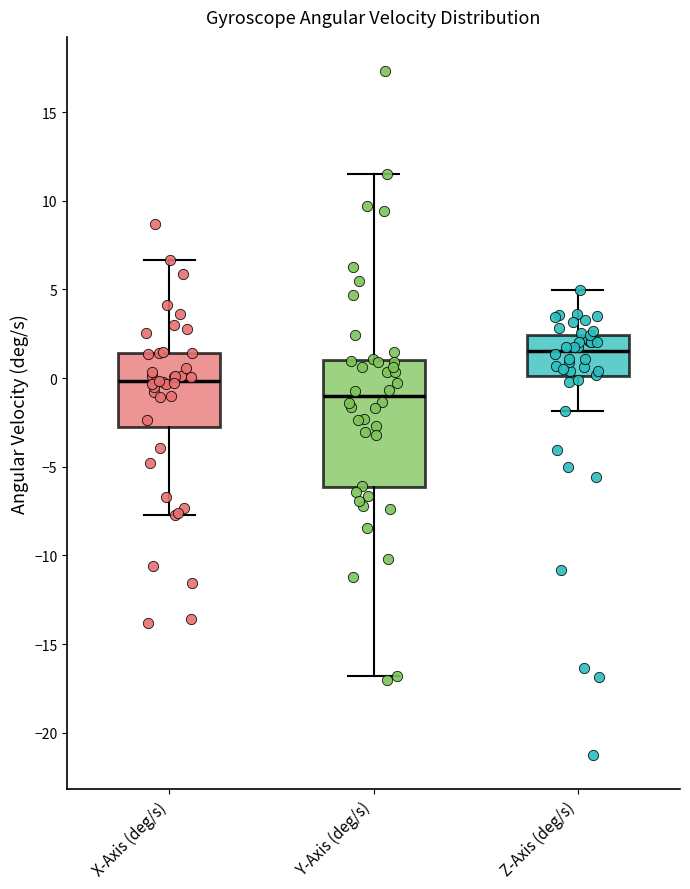

Where is the lower edge of the box for X-Axis (deg/s) on the y-axis? The values are not printed on the chart, so give them approximately, as read against the axis.

-2.5